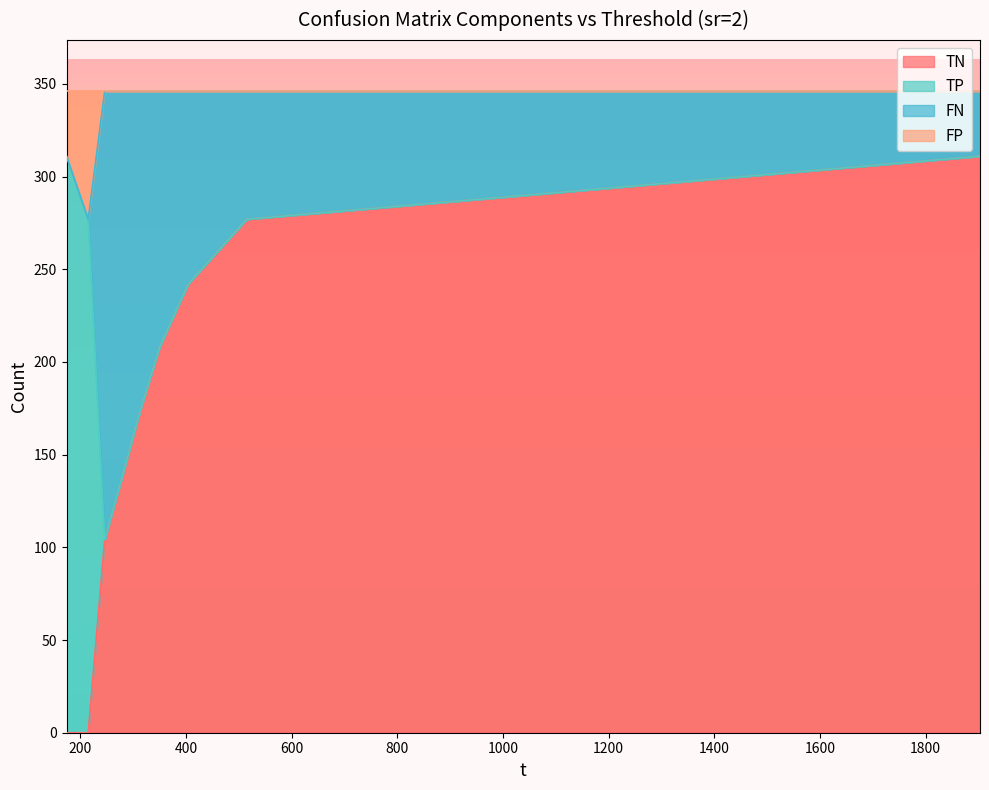

What is the label of the 9th point from the right?

173.891